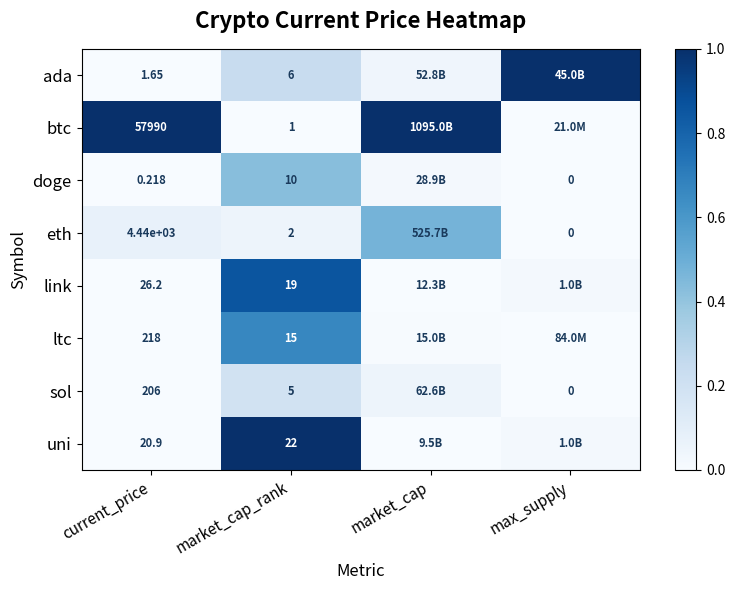

The value of link at market_cap_rank is 1.3. True or false?

False